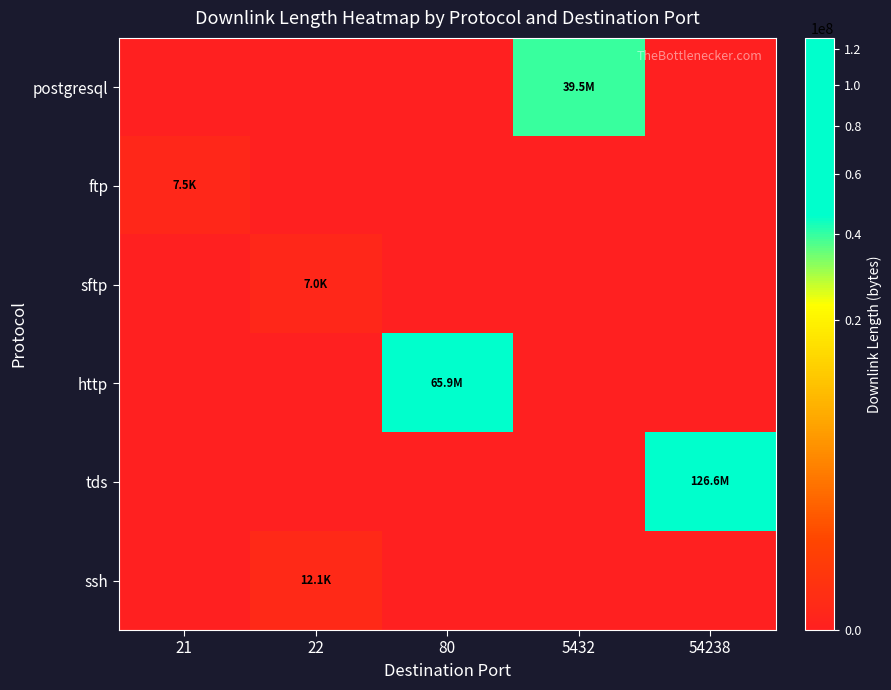

Between 21 and 22, which is larger?

21